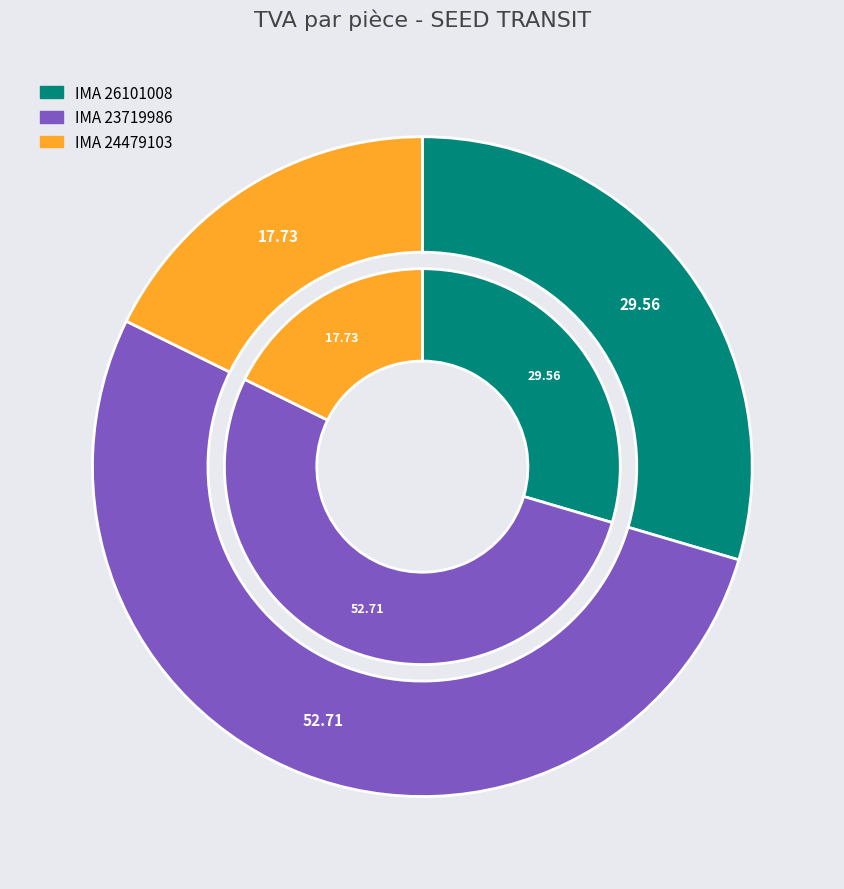

Is it true that IMA 24479103 is 6% of the pie?

False